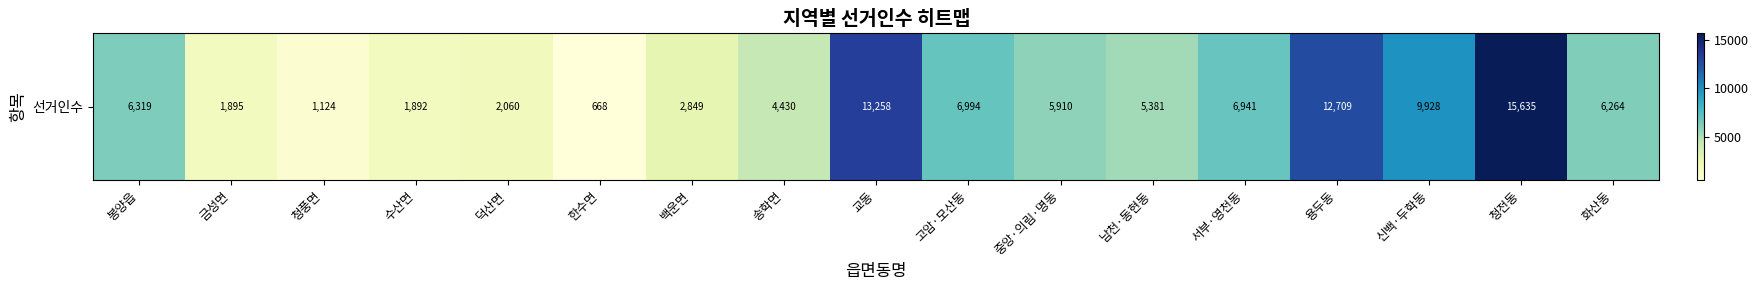

List the labels in order of value, smallest first.

한수면, 청풍면, 수산면, 금성면, 덕산면, 백운면, 송학면, 남천·동현동, 중앙·의림·명동, 화산동, 봉양읍, 서부·영천동, 고암·모산동, 신백·두학동, 용두동, 교동, 청전동